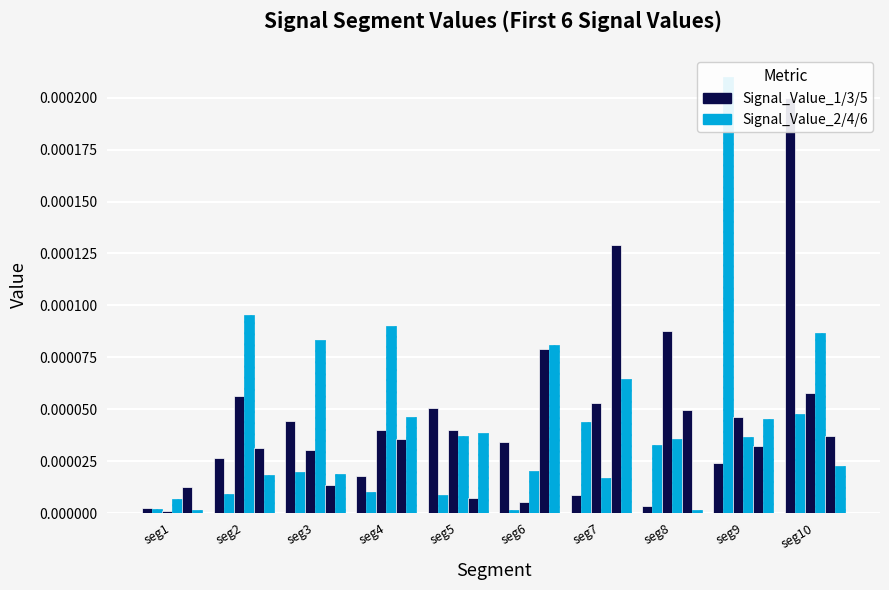

Is the value of Signal_Value_1 at seg8 greater than the value of Signal_Value_5 at seg4?

No